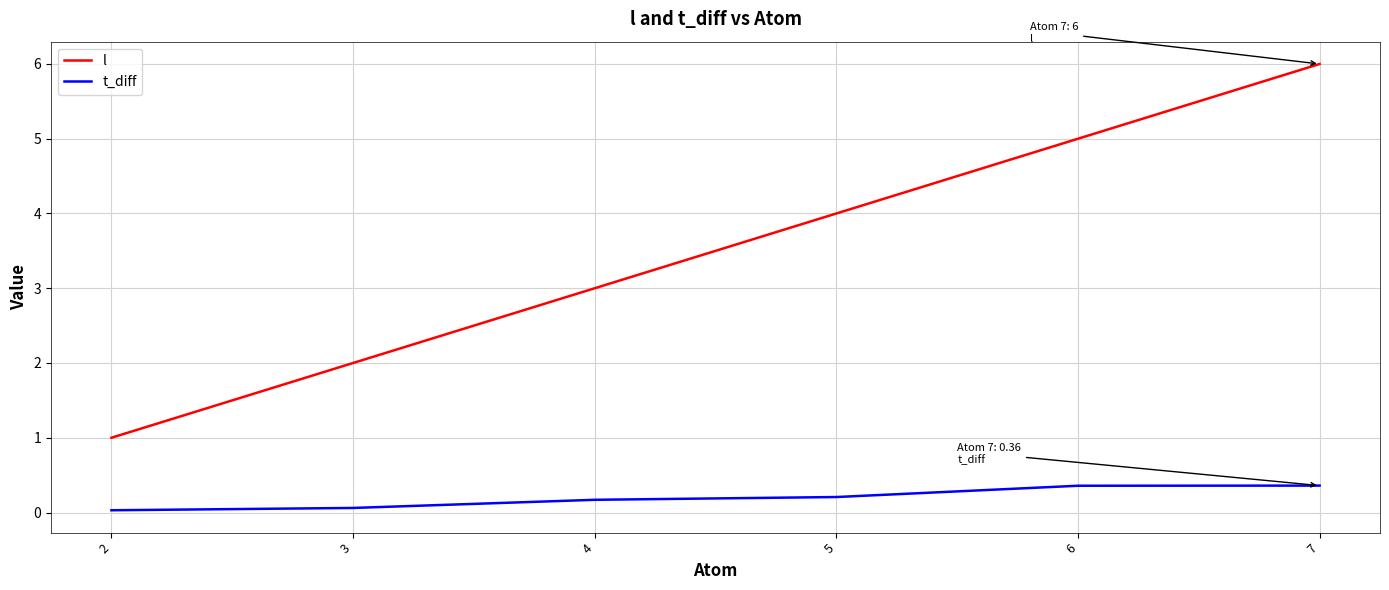

At which category is the sum across all series the highest?

7